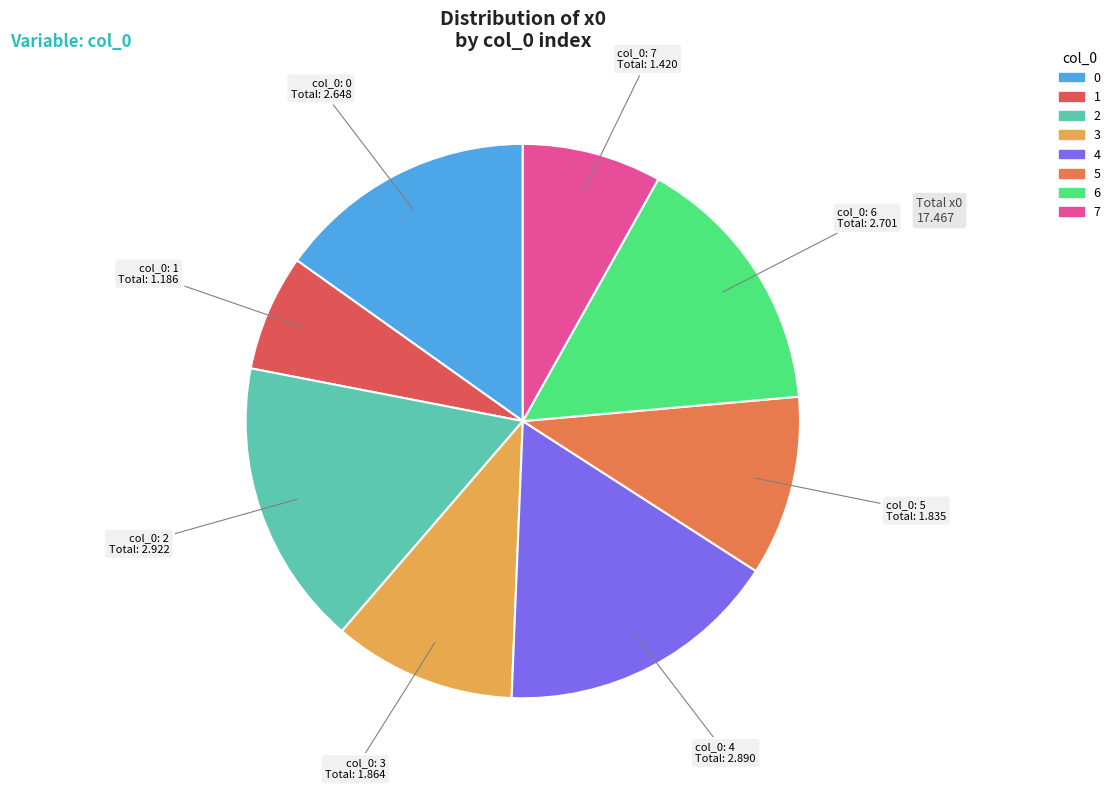

How many segments does this pie chart have?

8